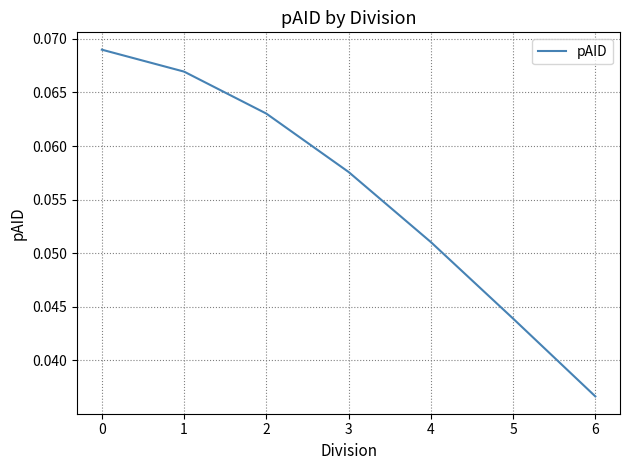

At which label is the value closest to 0?

6